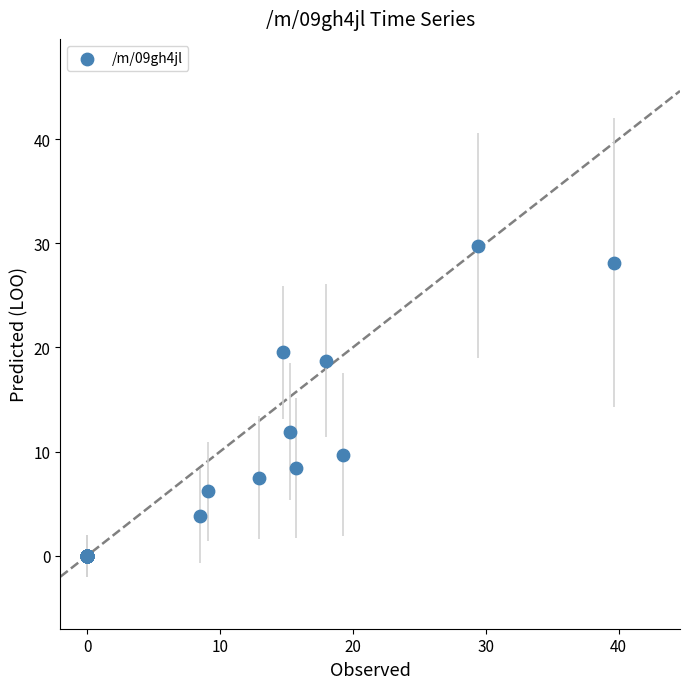

What Y value in the scatter plot is closest to 14?

11.9